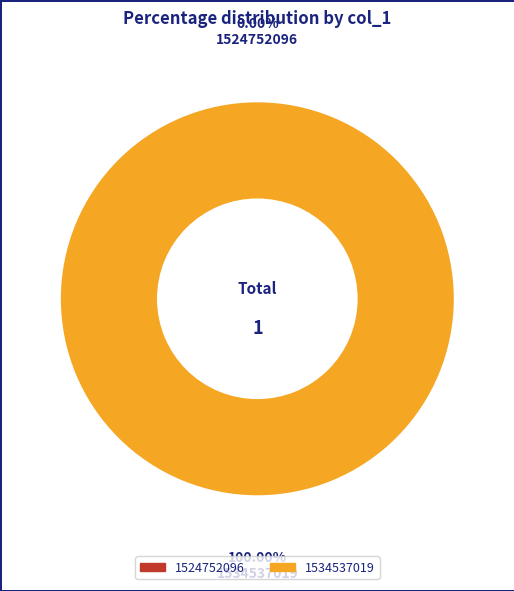

What percentage is NOT represented by 1524752096?

100.0%